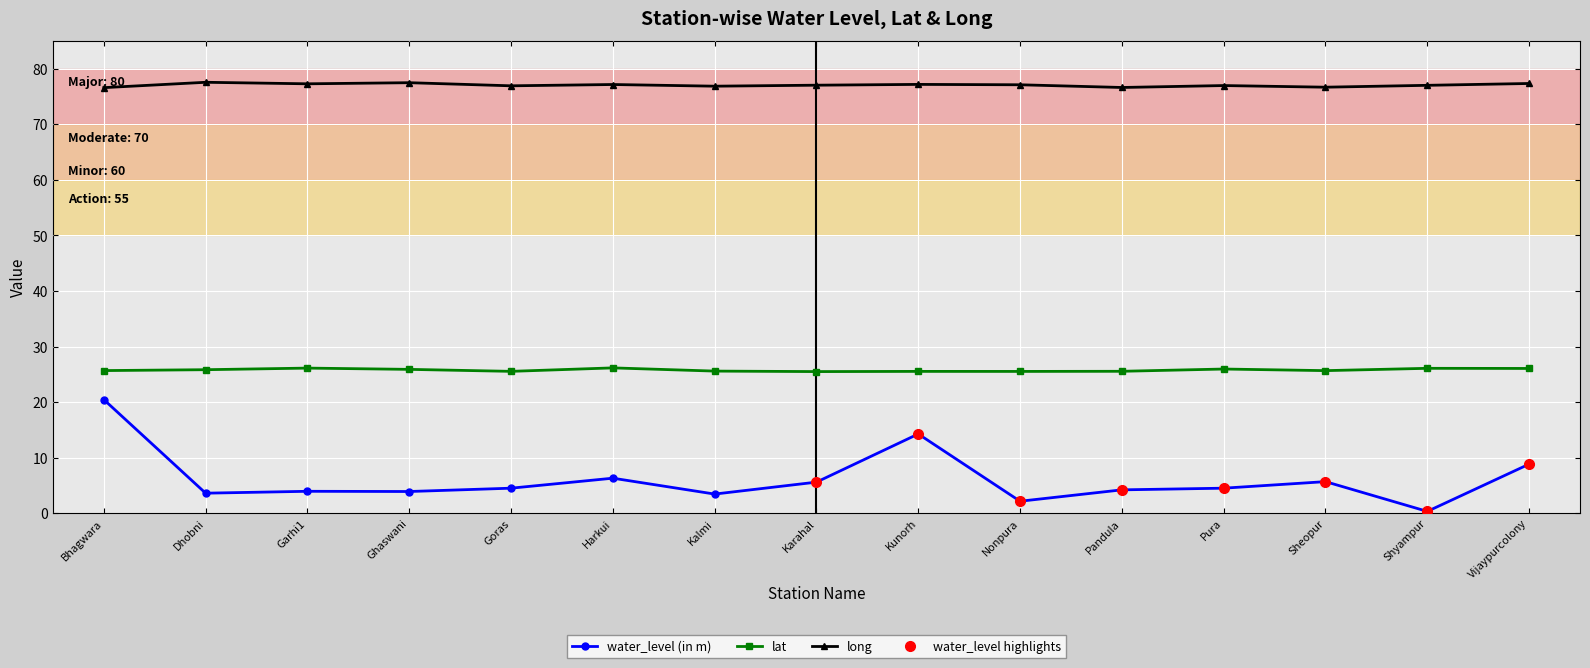

The water_level (in m) series shows 3.9 at Ghaswani. True or false?

True